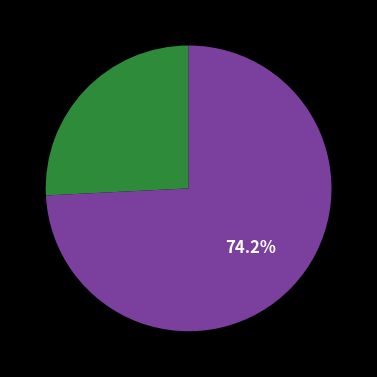

Does any single category account for the majority?

Yes